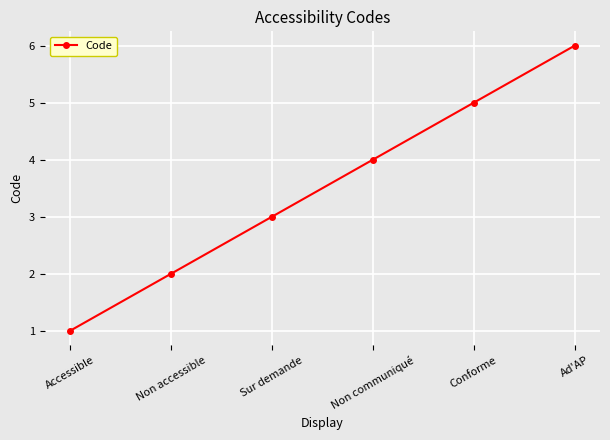

The chart shows a value of 7 at Conforme. True or false?

False